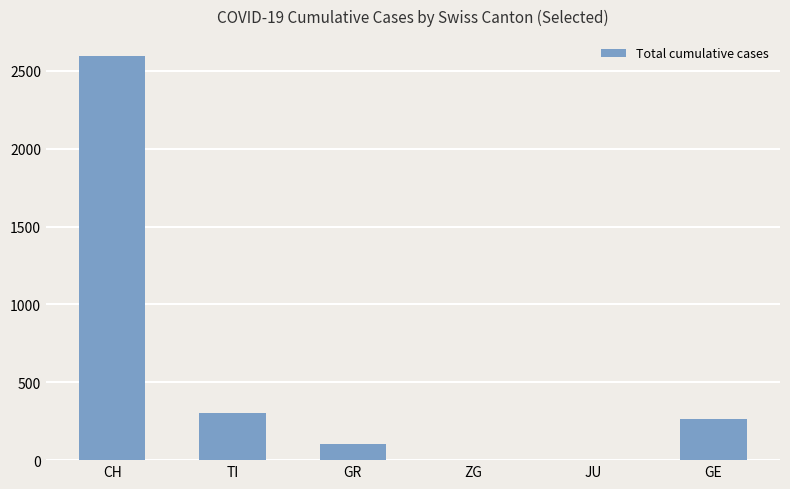

Where is the data nearest to the value 1297?

TI